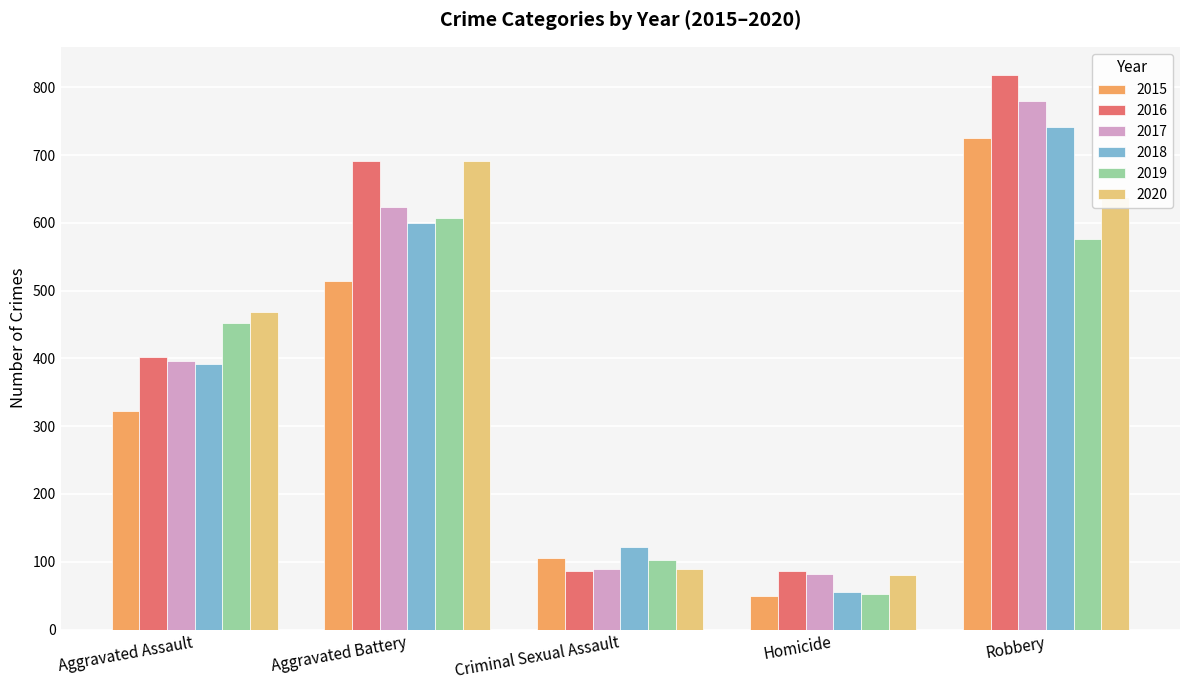

What is the difference between the highest and lowest values at Criminal Sexual Assault?

35